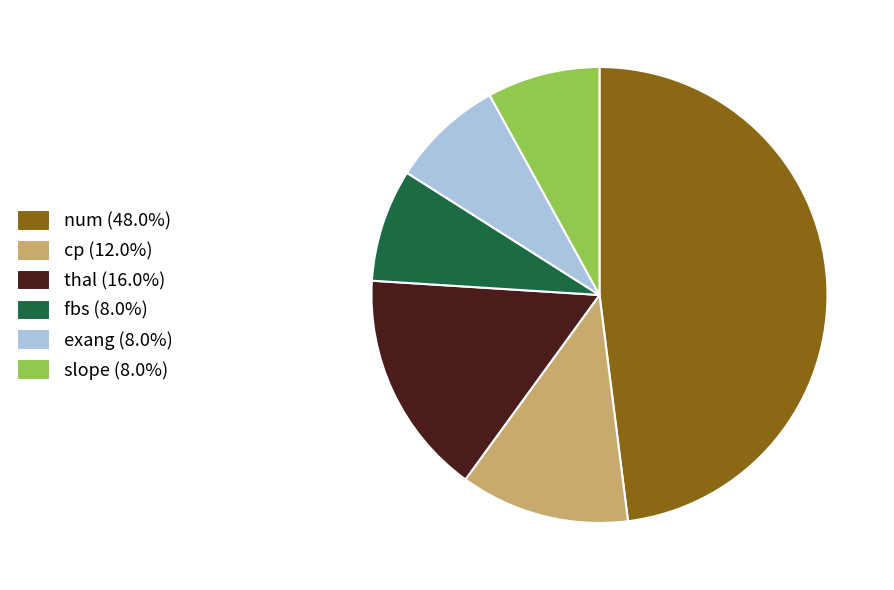

Which category has the biggest portion of the pie?

num